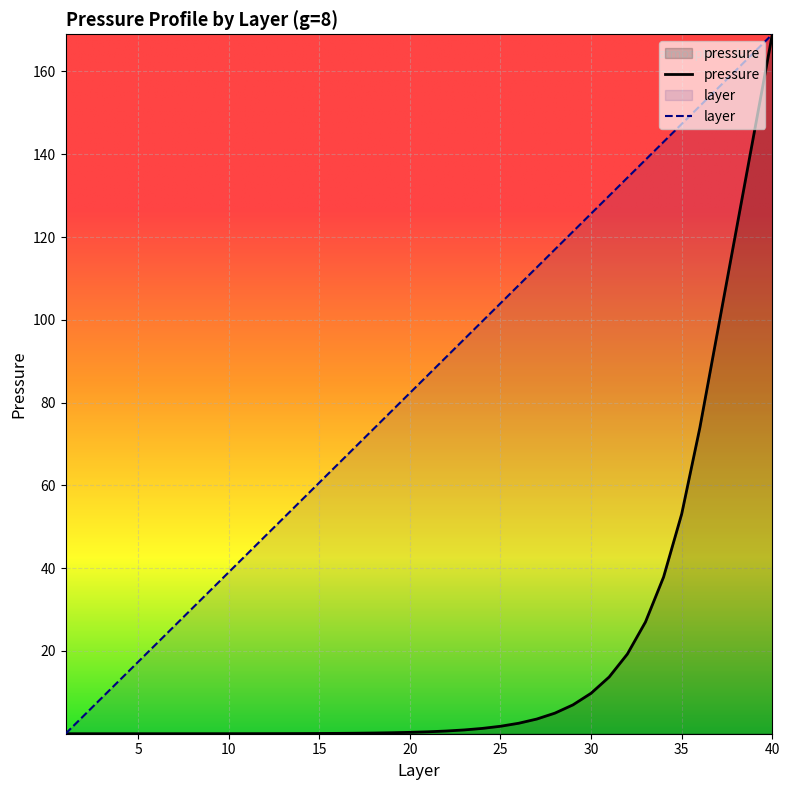

What are all the series names shown in the legend?

pressure, layer